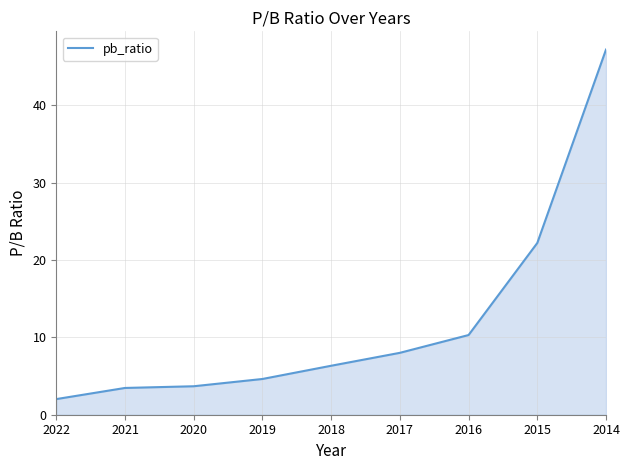

How many data points are above 6?

5